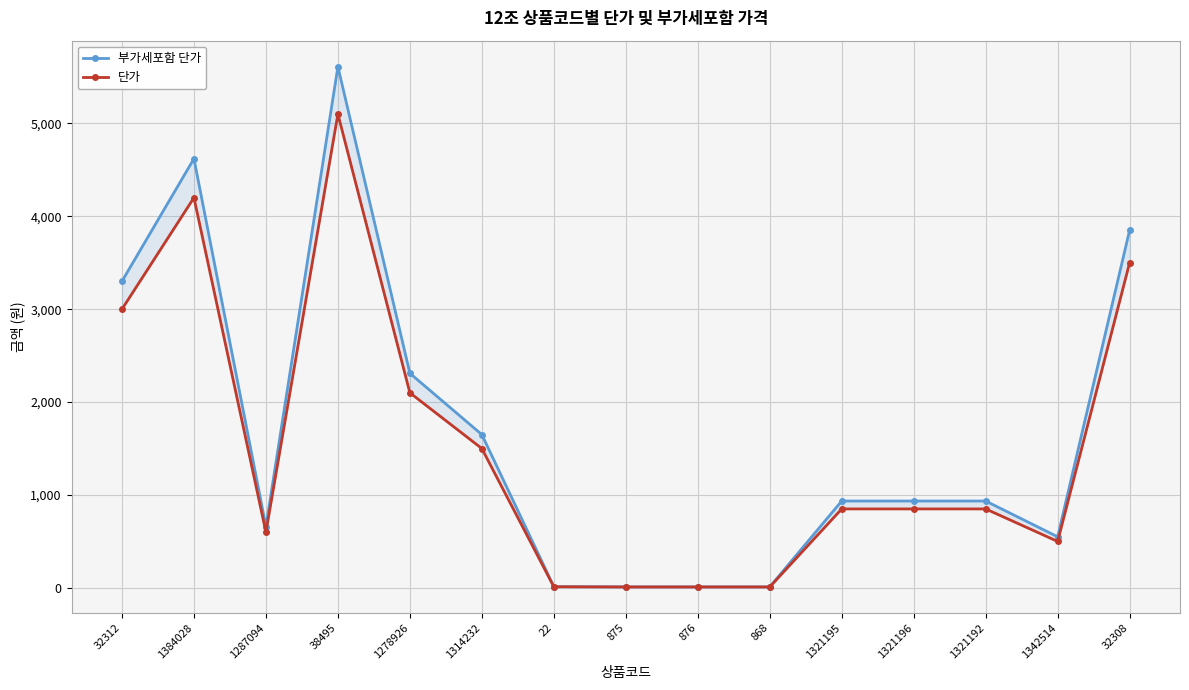

What is the difference between the second highest and minimum values in the 단가 series?

4190.0